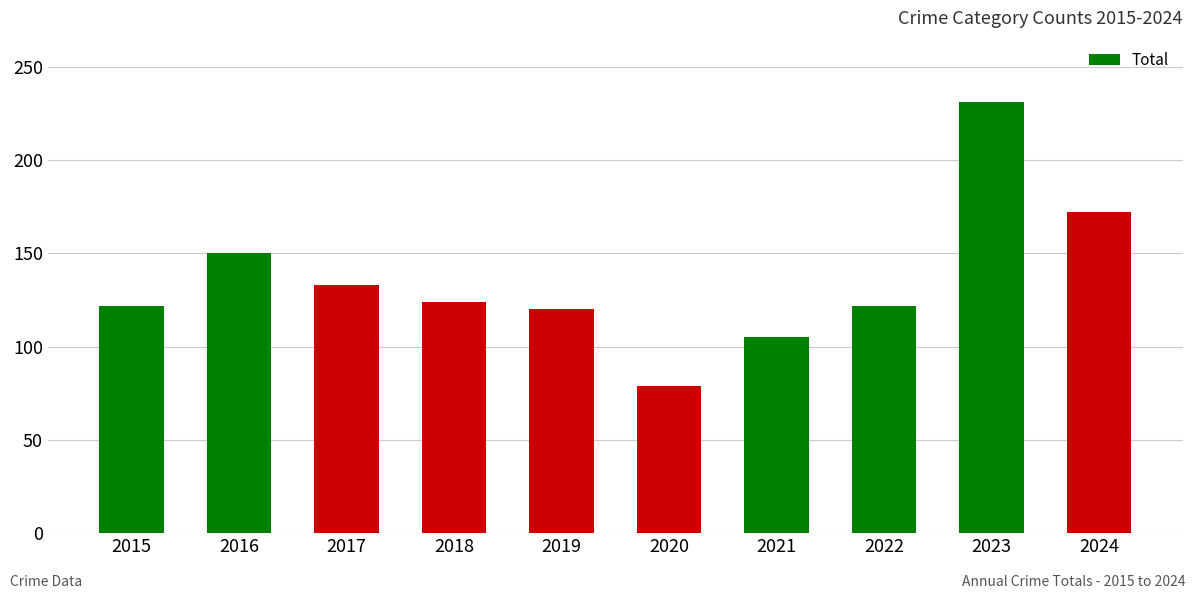

At which category does the chart reach its peak across all series?

2023